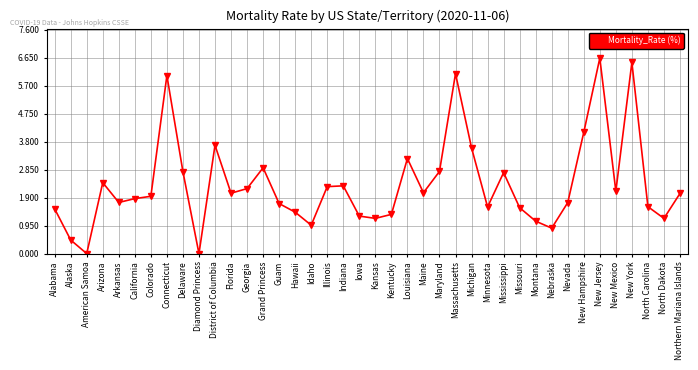

At which label is the value closest to 3?

Grand Princess